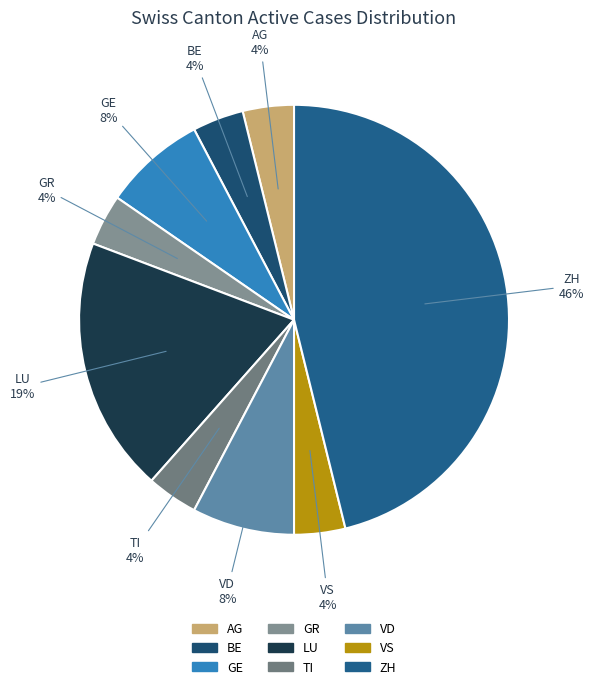

Which slice is the largest?

ZH